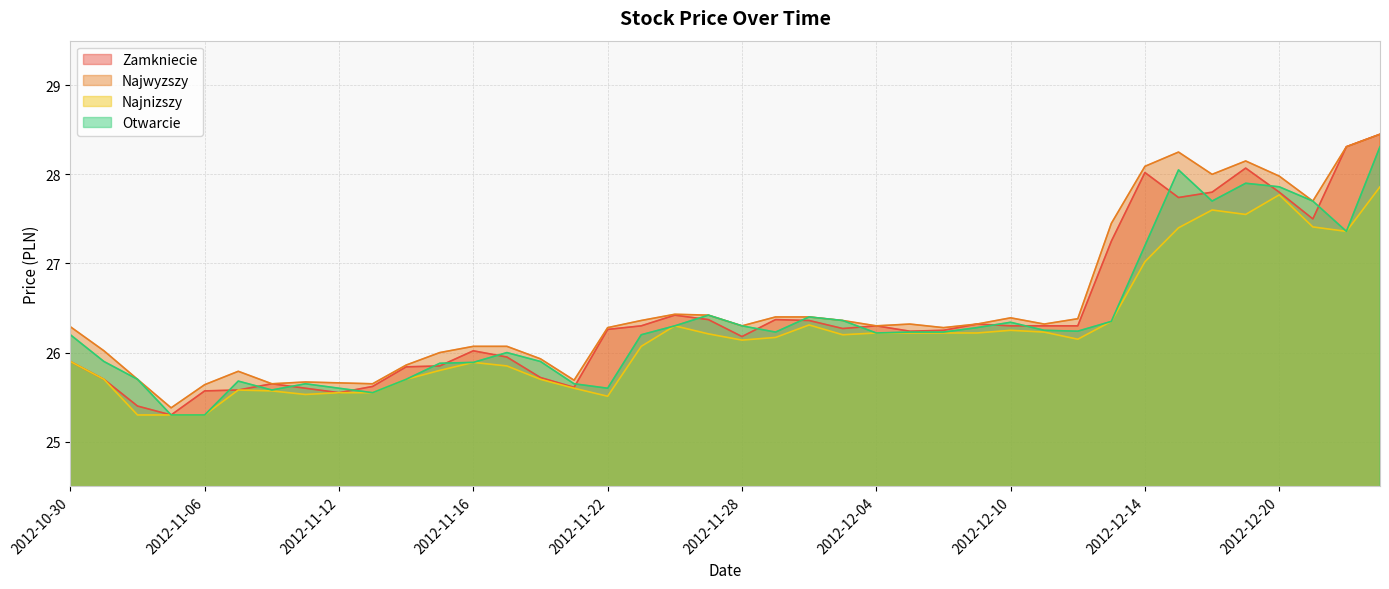

True or false: Najnizszy and Zamkniecie cross at least once.

False